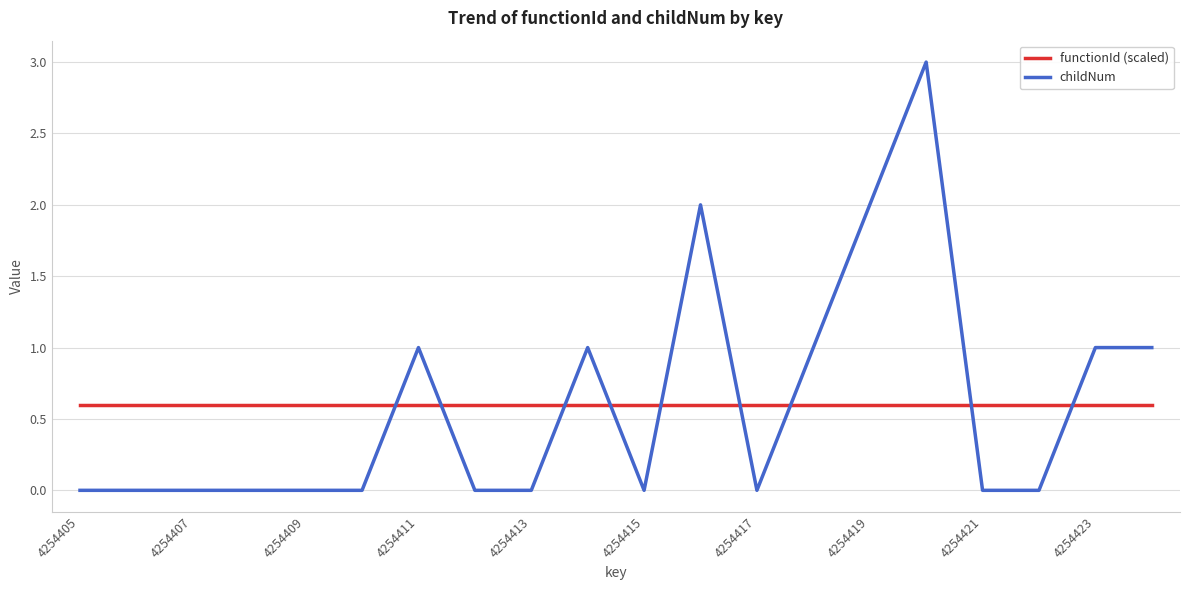

Rank the series by their maximum value, from highest to lowest.

childNum, functionId (scaled)